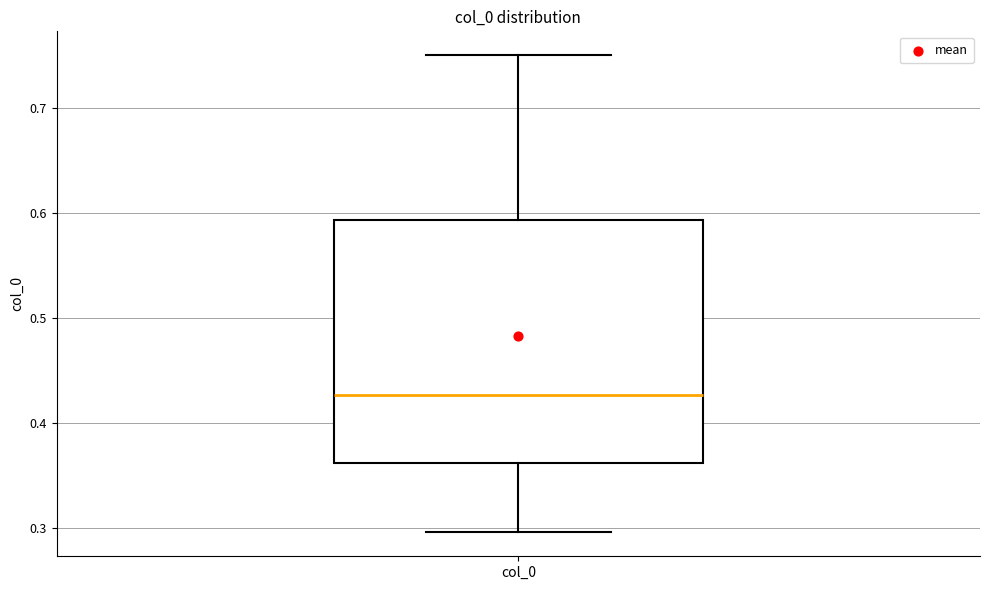

Read this box plot against the y-axis: the position of the median line, the range covered by the box, and the ends of both whiskers. The values are not printed on the chart, so give them approximately, as read against the axis.

median 0.43, box 0.36 to 0.59, whiskers 0.30 to 0.75